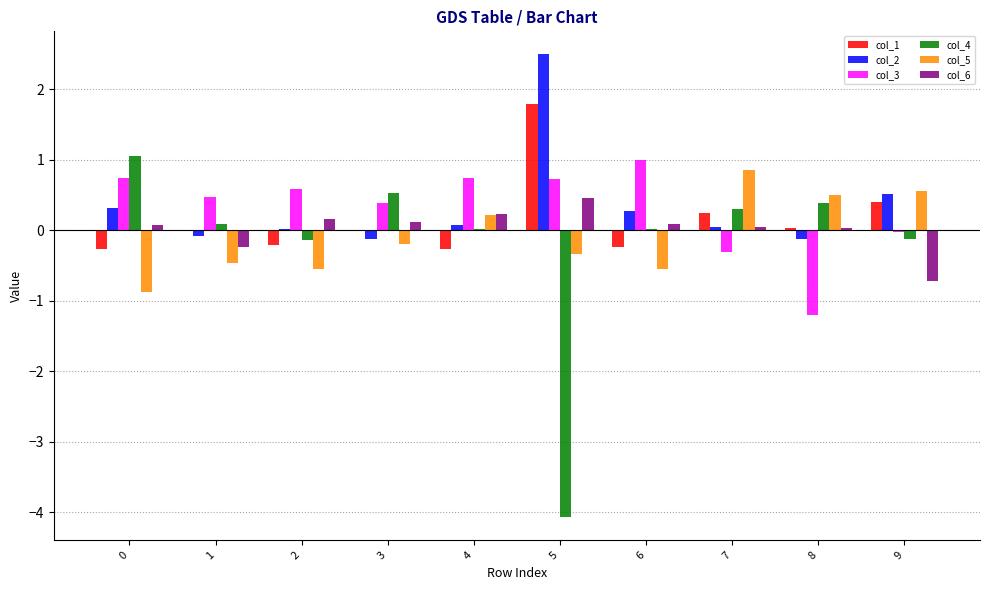

The col_2 series shows 0.8 at 9. True or false?

False